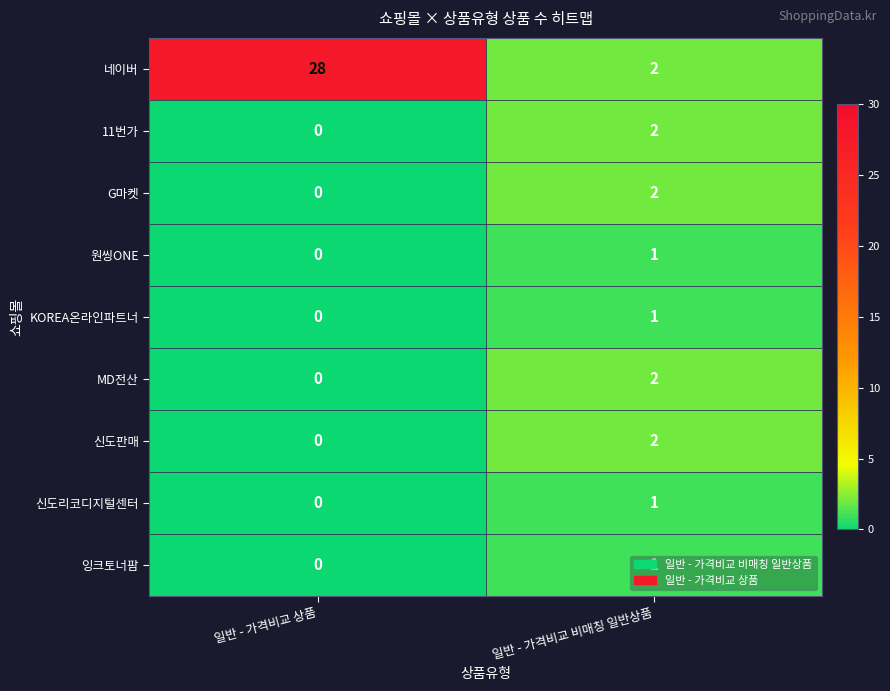

The value of 신도판매 at 일반 - 가격비교 상품 is 1. True or false?

False